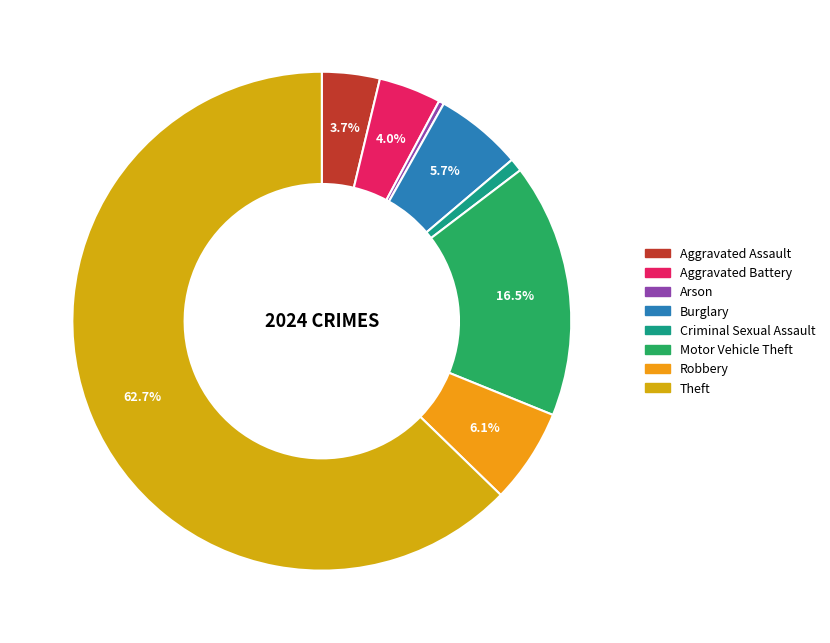

What is the majority slice?

Theft